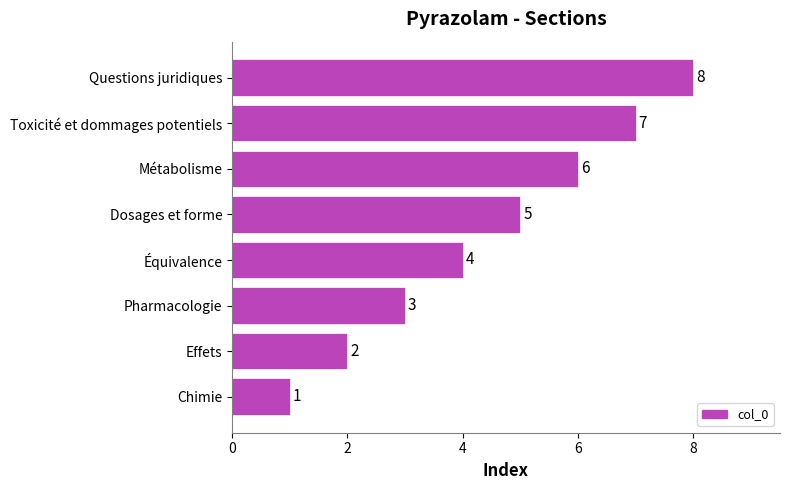

What is the change in value from Pharmacologie to Équivalence?

+1